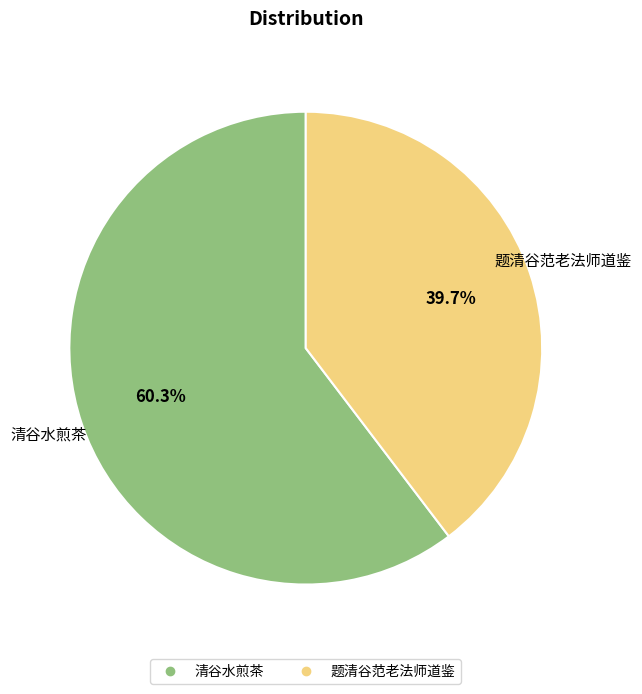

Does any single category account for the majority?

Yes